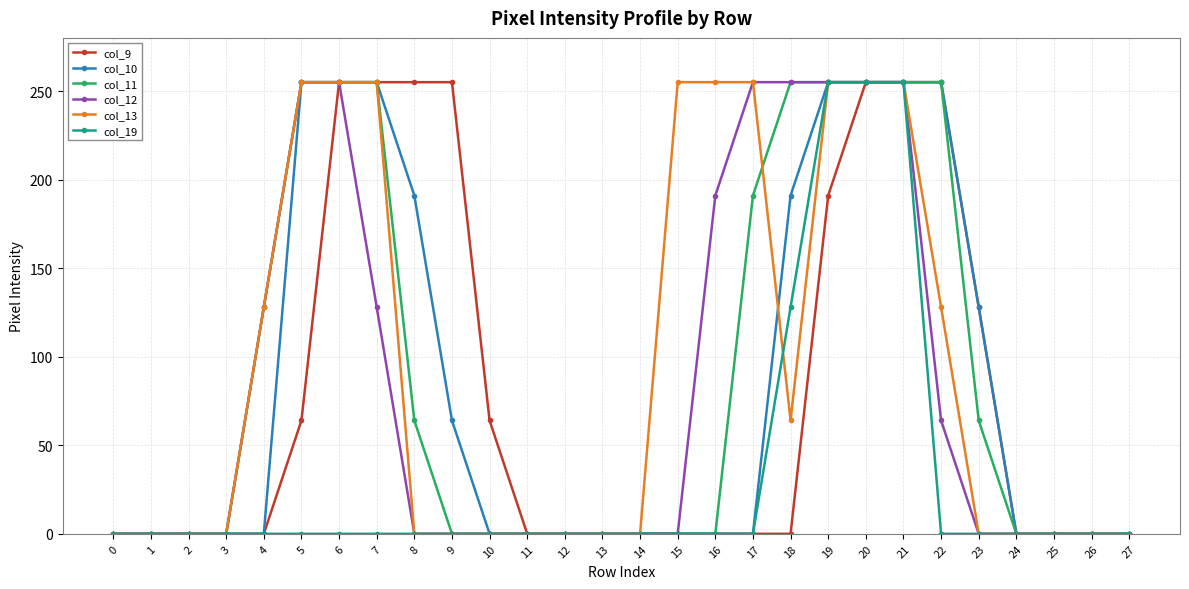

What is the difference between the maximum and minimum values in the col_19 series?

255